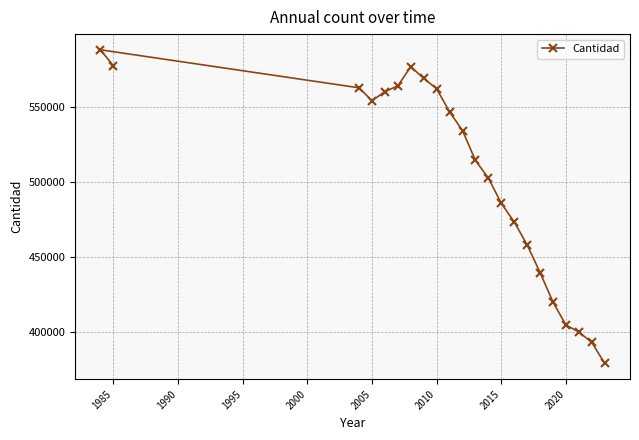

What is the sum of all values?

11065928